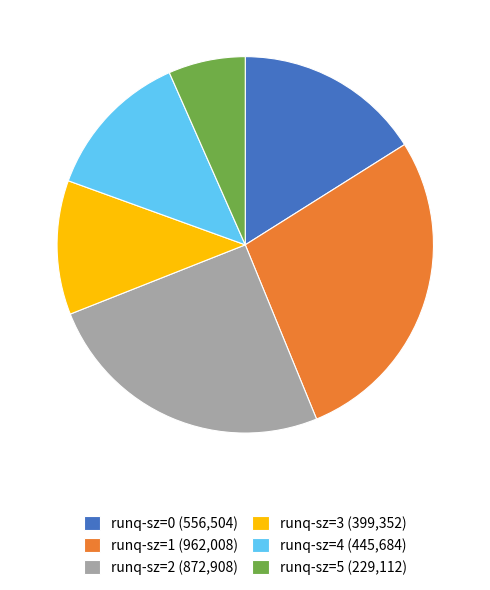

How many slices are in this pie chart?

6